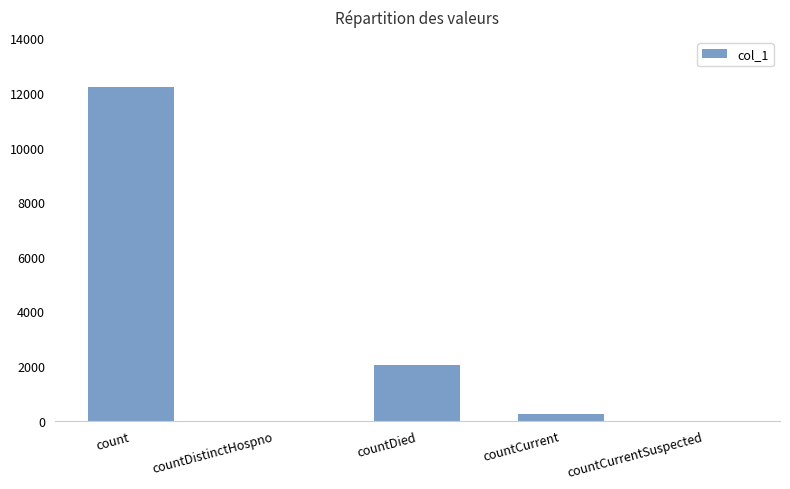

Is it true that the value at countDistinctHospno is 0?

True